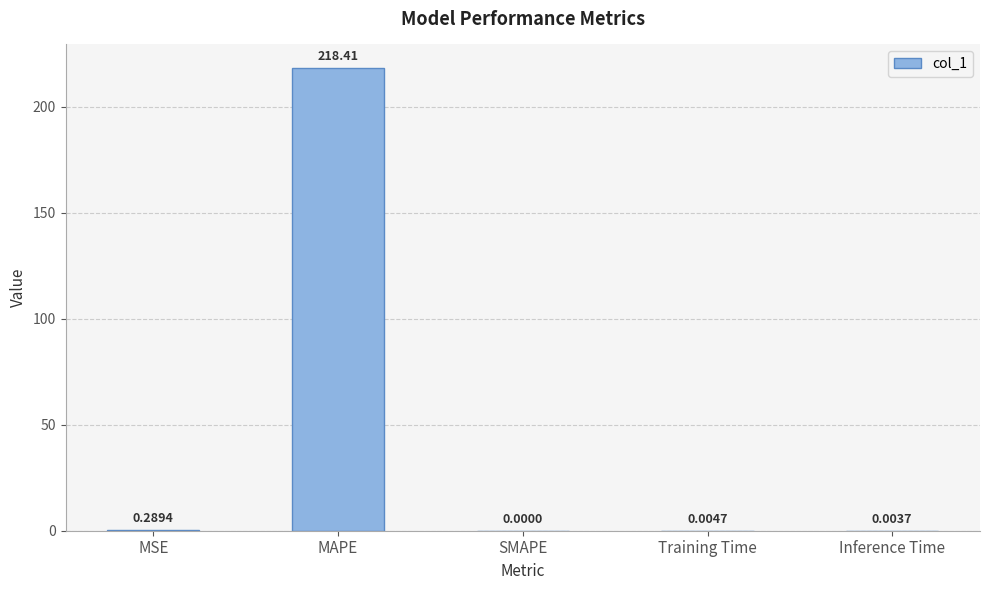

At which label is the value closest to 109?

MSE